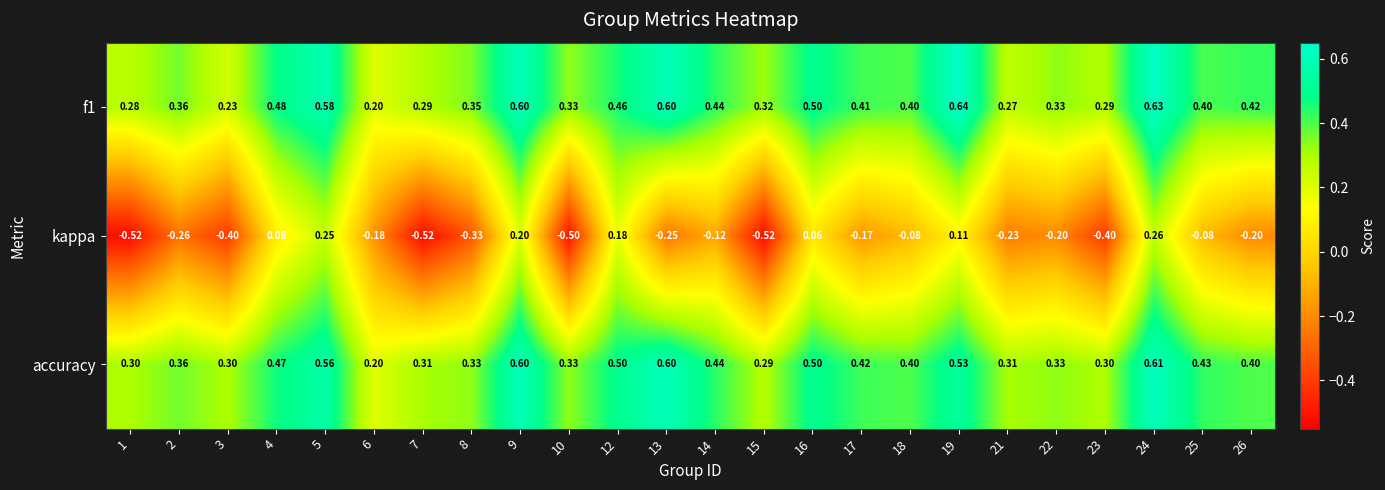

Which series has the largest total across all categories?

accuracy